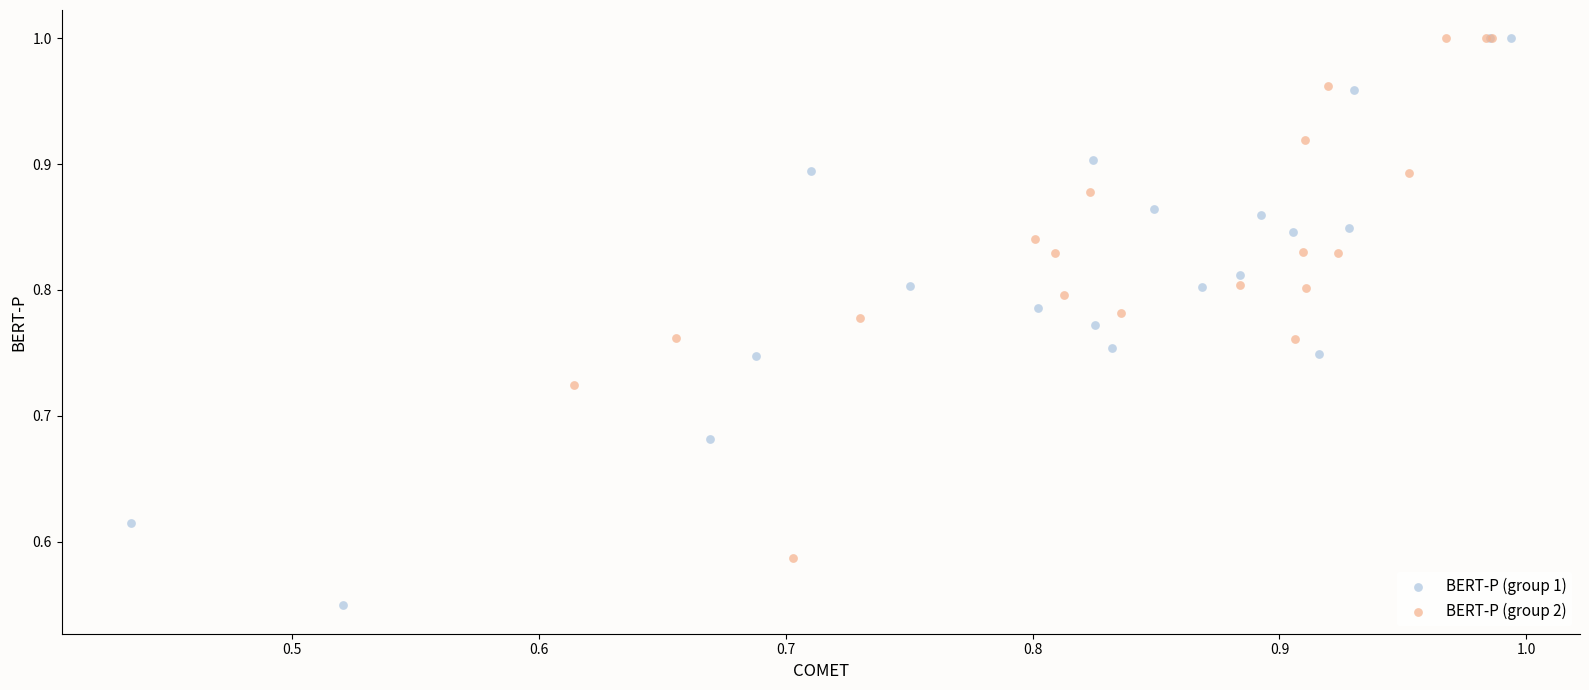

Which series contains the lowest Y value?

BERT-P (group 1)